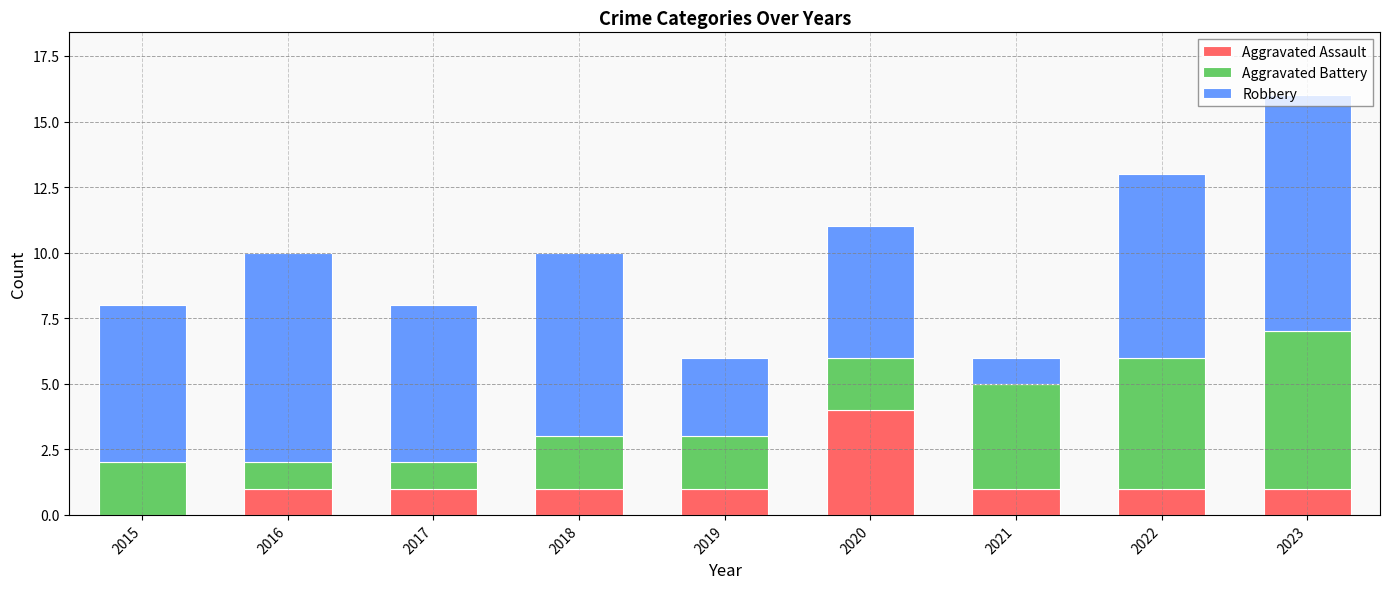

At which label does Aggravated Assault reach its peak?

2020